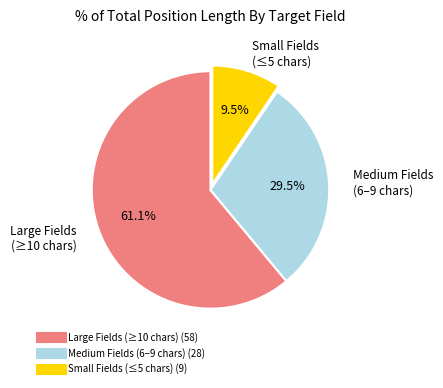

To the nearest percent, what is the difference between the largest and smallest slice percentages?

52%